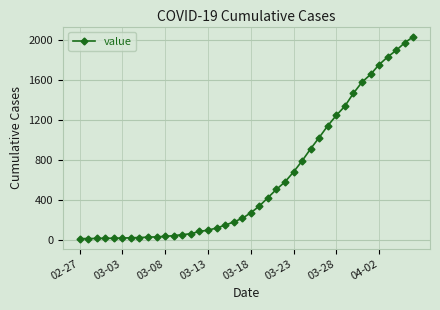

What is the difference between the maximum and minimum values?

2019